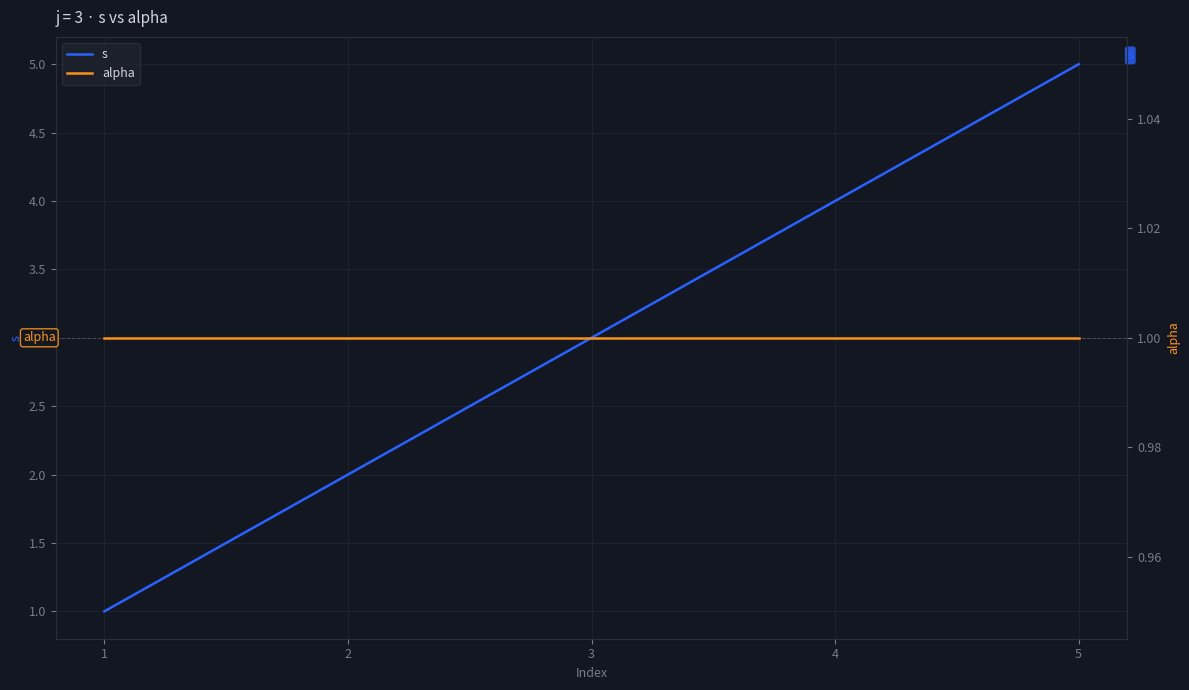

Which series changed the most between 3 and 4?

s